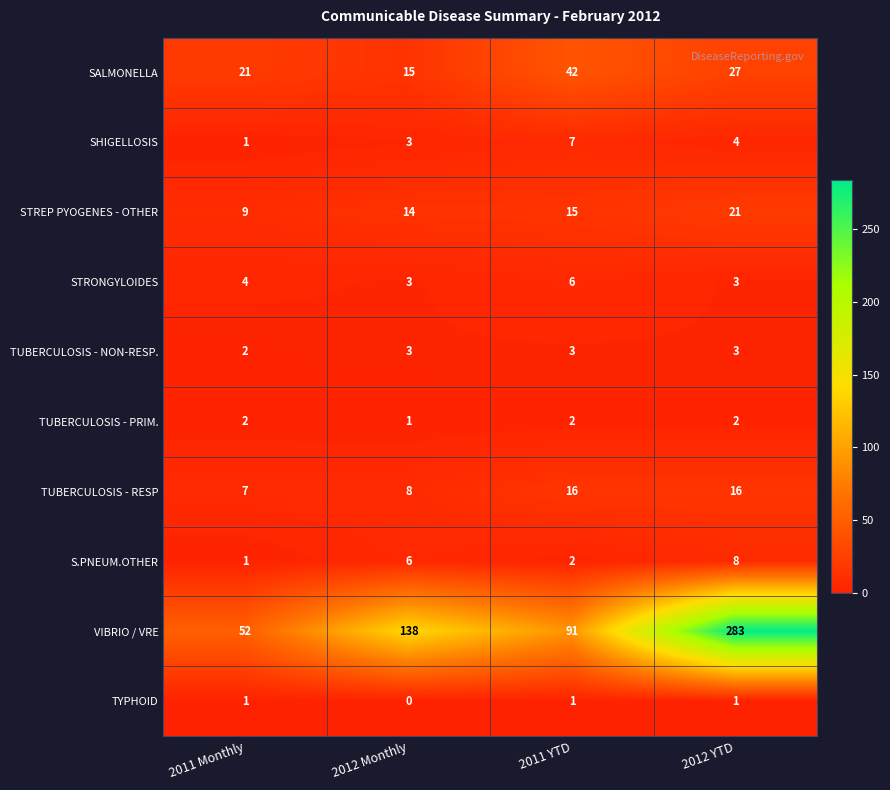

What is the sum of the S.PNEUM.OTHER values at 2012 YTD and 2011 YTD?

10